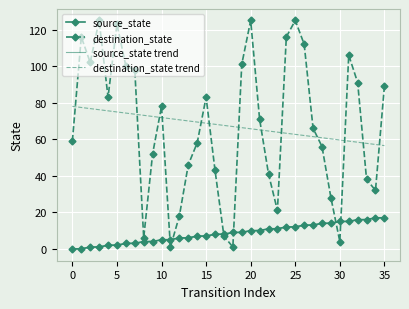

What is the highest value of the destination_state trend series?

78.0